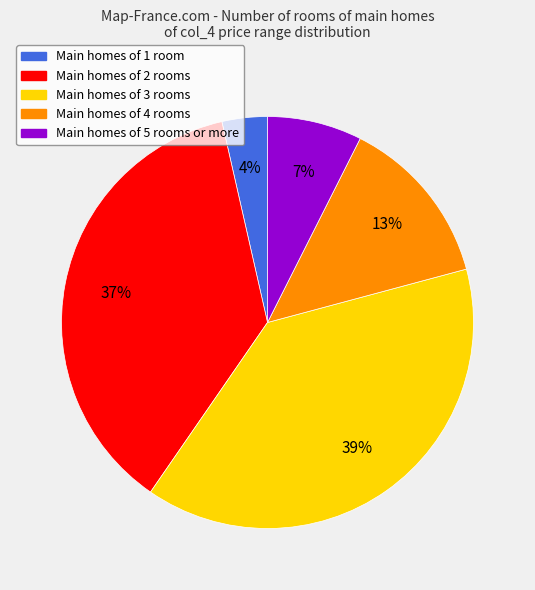

To the nearest percent, what is the average slice percentage?

20%